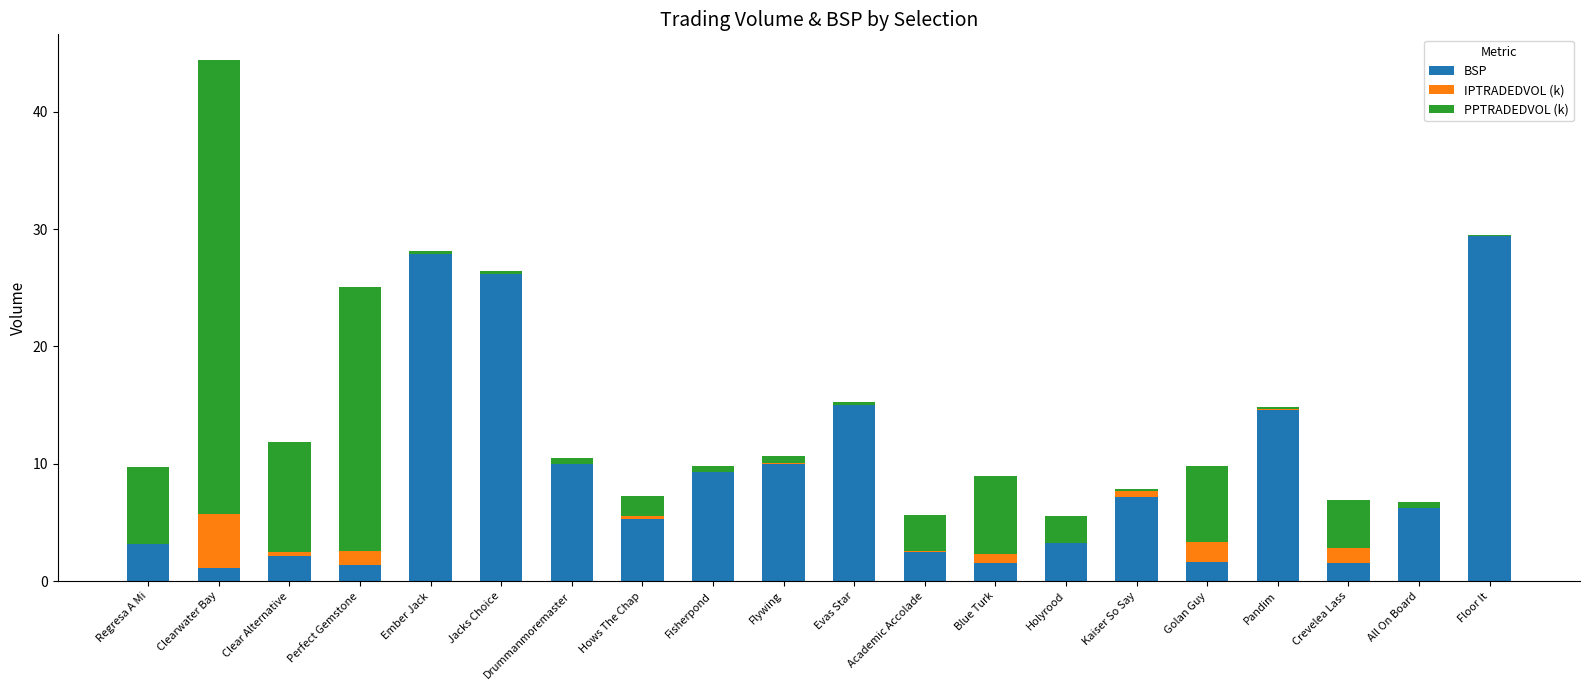

At which category is the sum across all series the highest?

Clearwater Bay